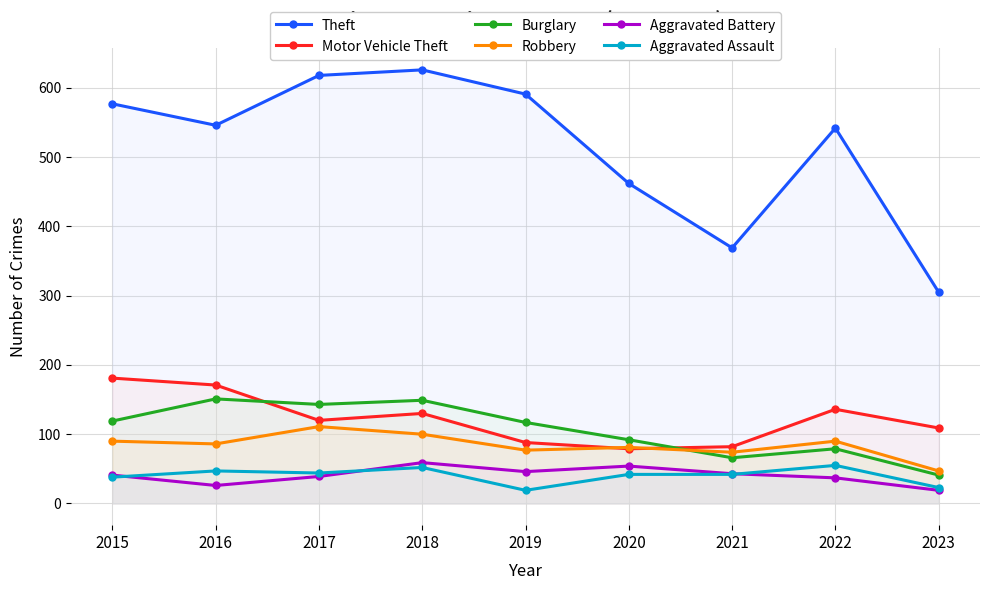

Between 2017 and 2022, which is larger?

2017